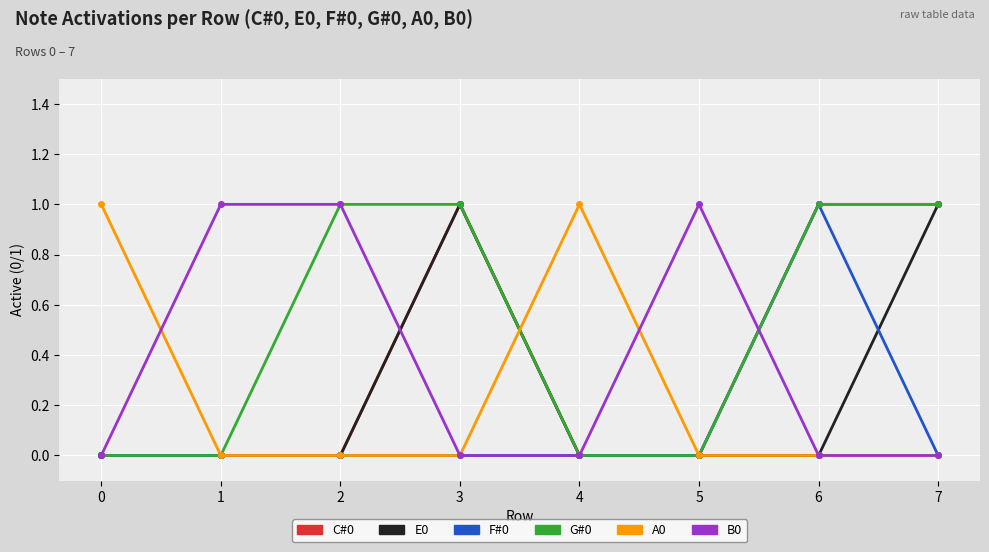

True or false: C#0 has more than 0 points higher than both neighbors.

True